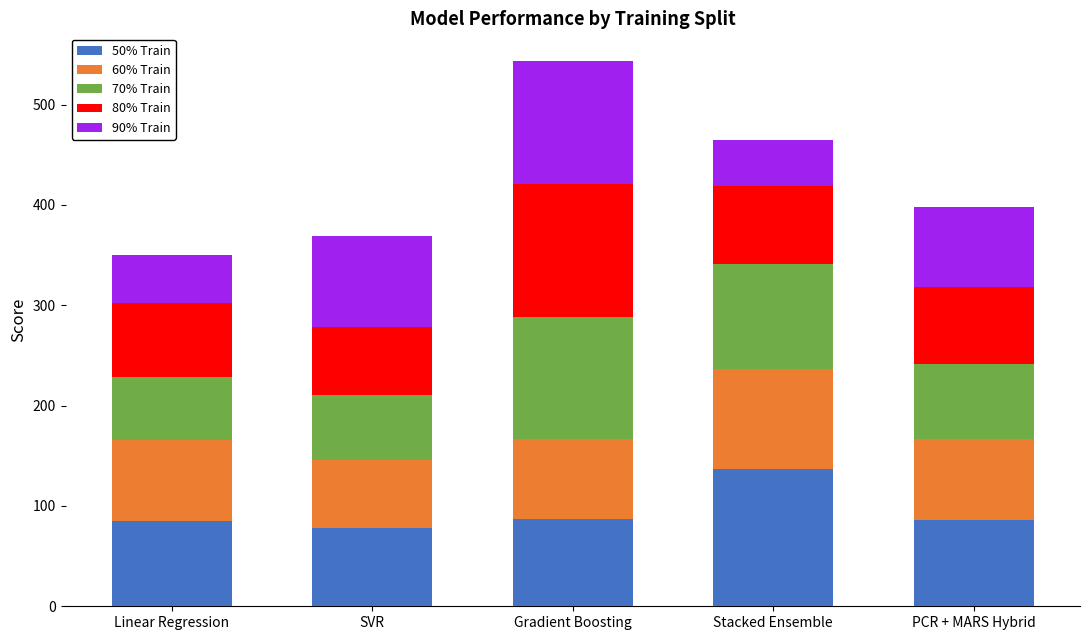

Which category has the highest value in the 50% Train series?

Stacked Ensemble